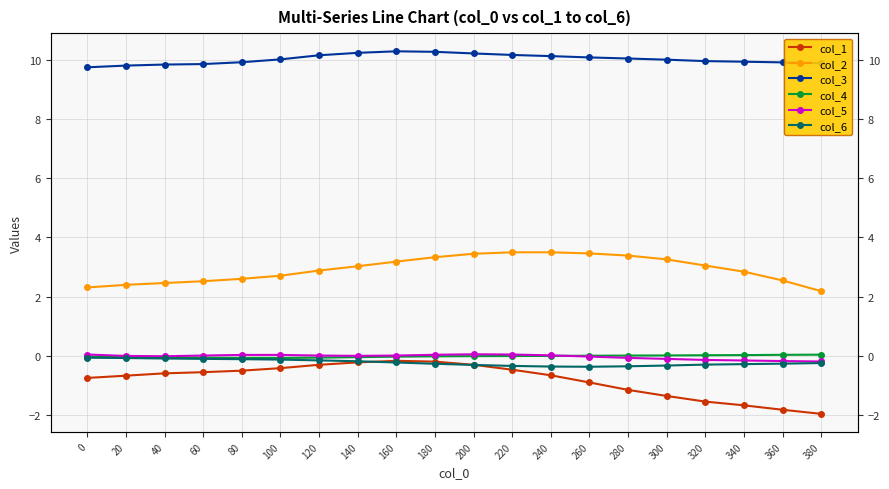

True or false: col_6 and col_3 cross at least once.

False